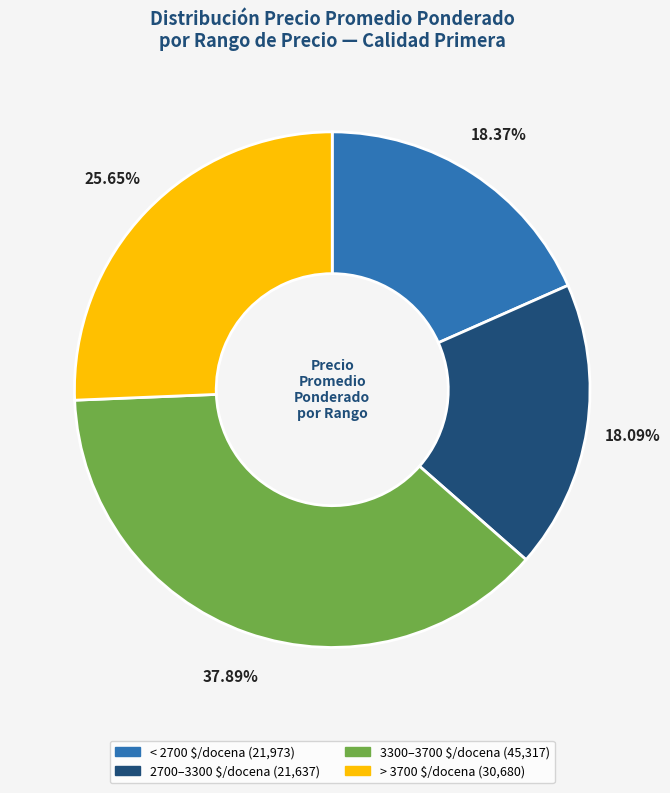

Count the number of slices in the pie.

4